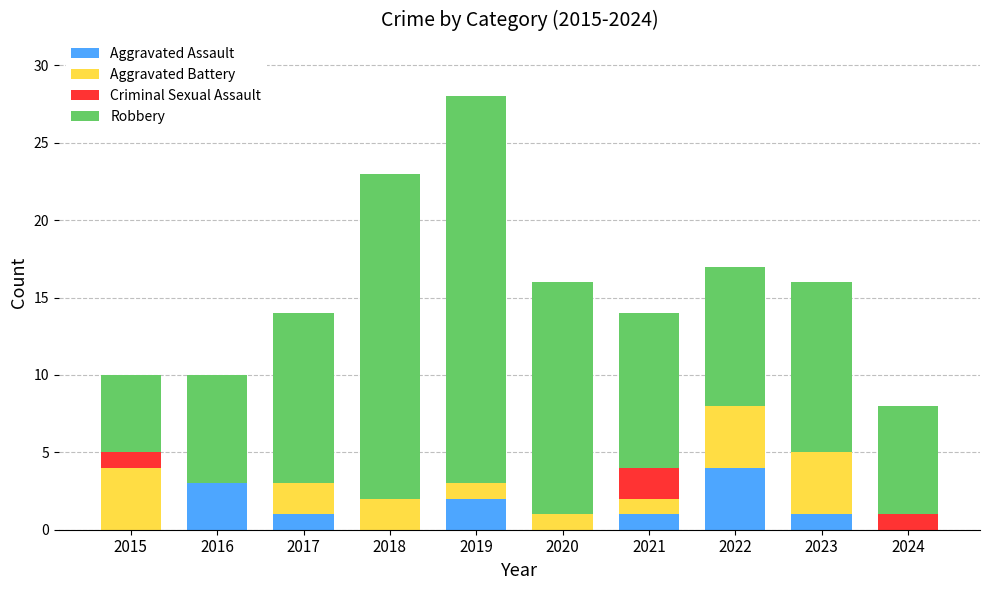

How many data points does each series have?

10